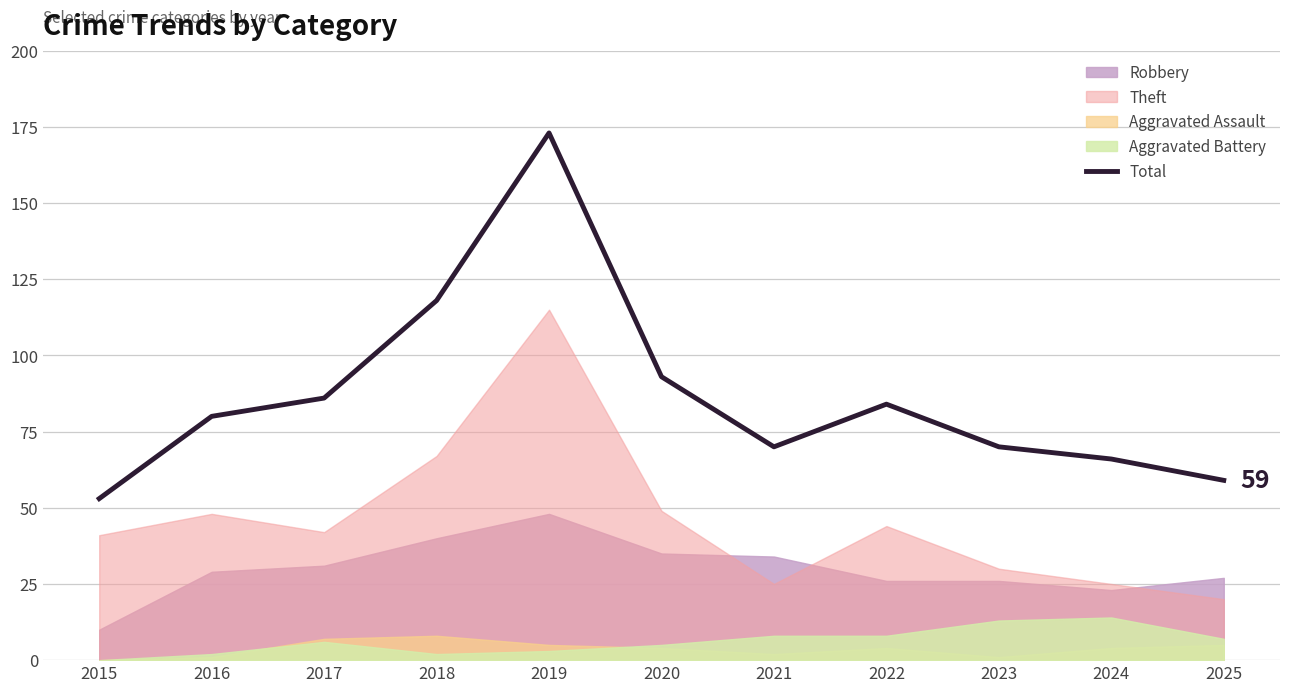

What is the value of the 10th point from the left?

66